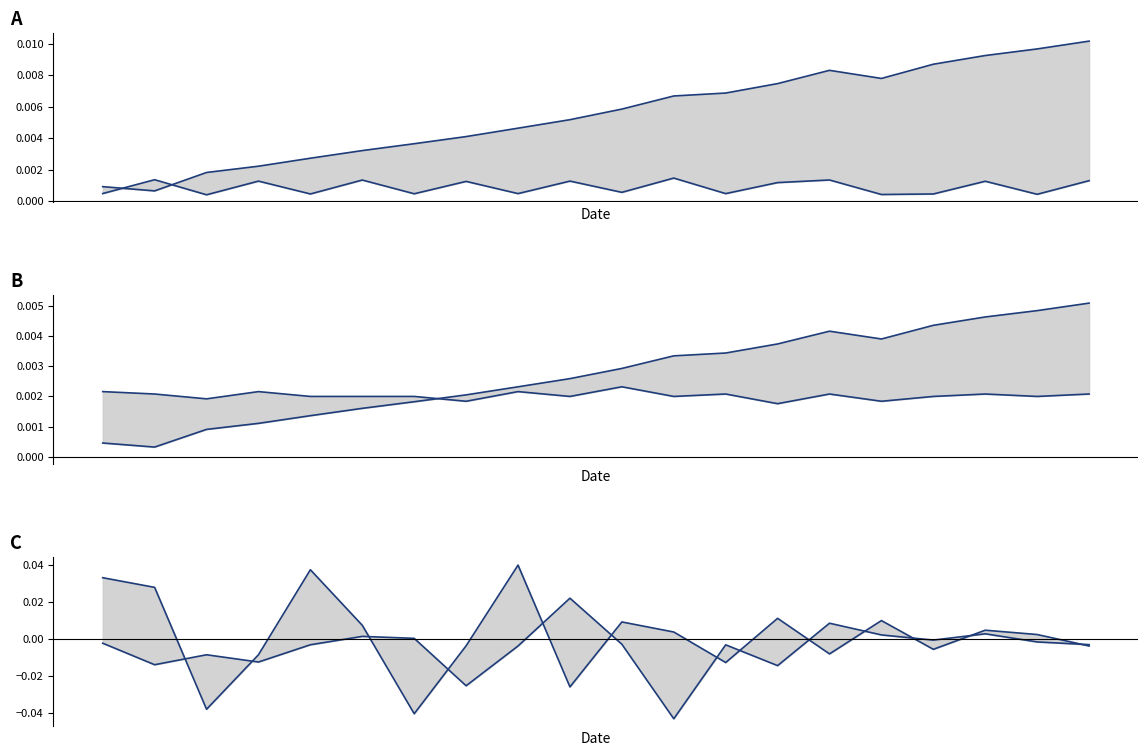

Which category has the highest value across all series?

8